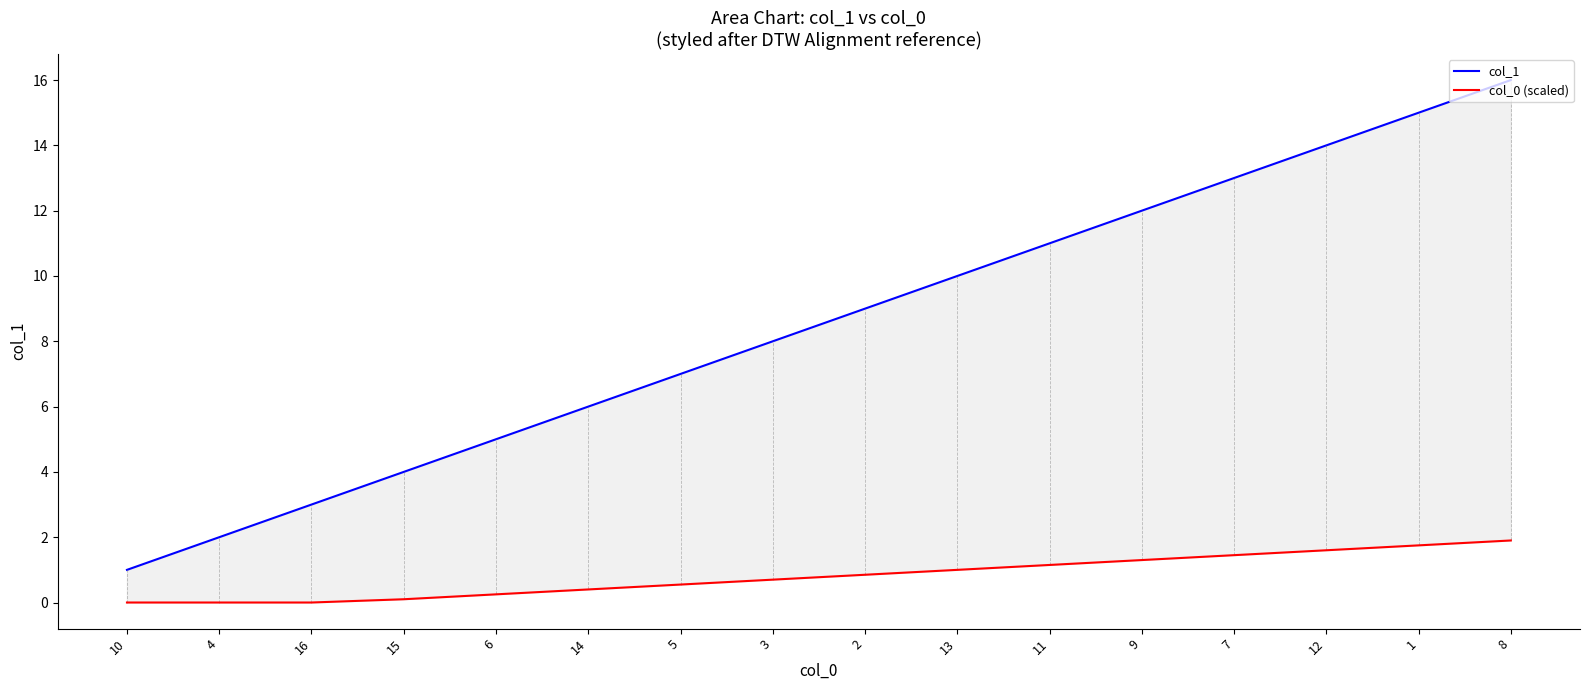

What is the sum of all col_0 (scaled) values?

13.0